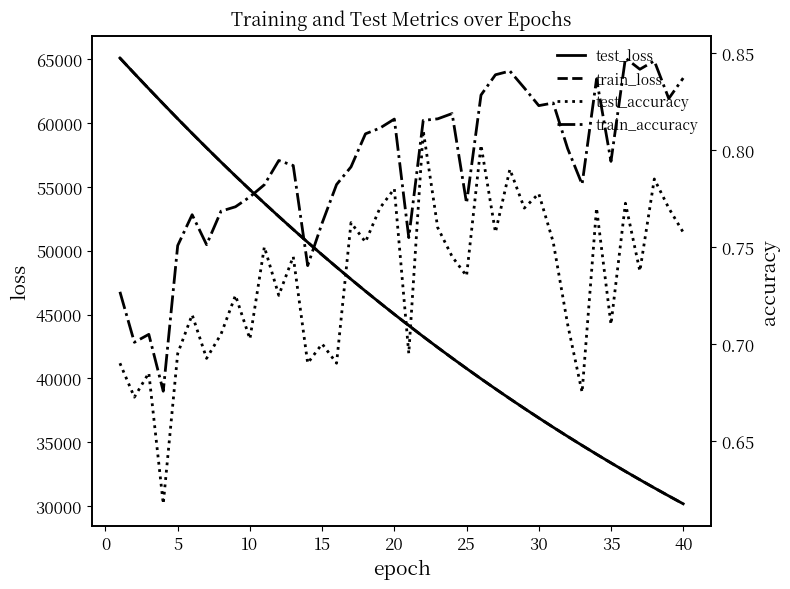

True or false: test_loss has more than 1 points higher than both neighbors.

False